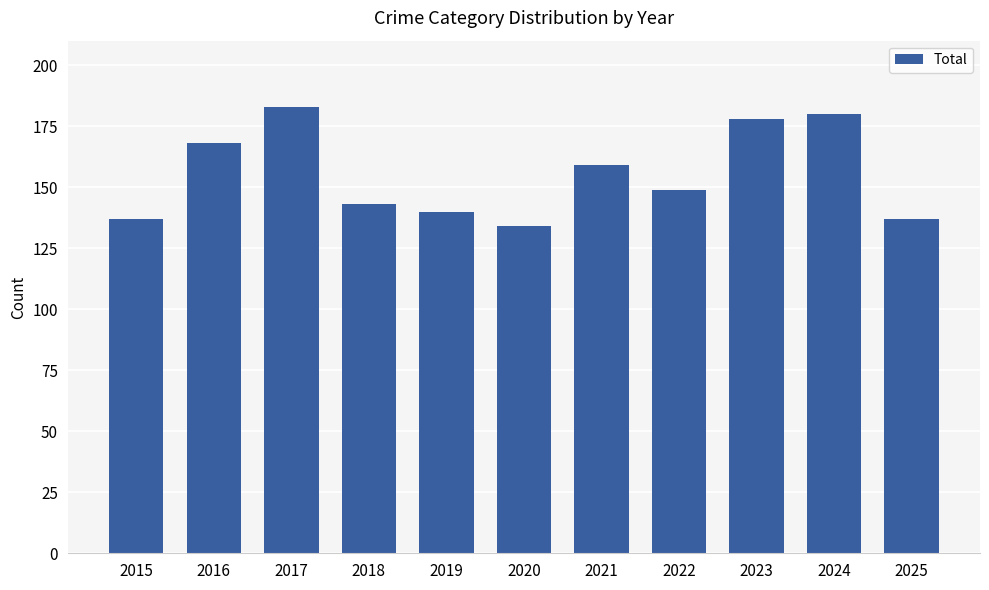

The value at 2023 is 68. True or false?

False